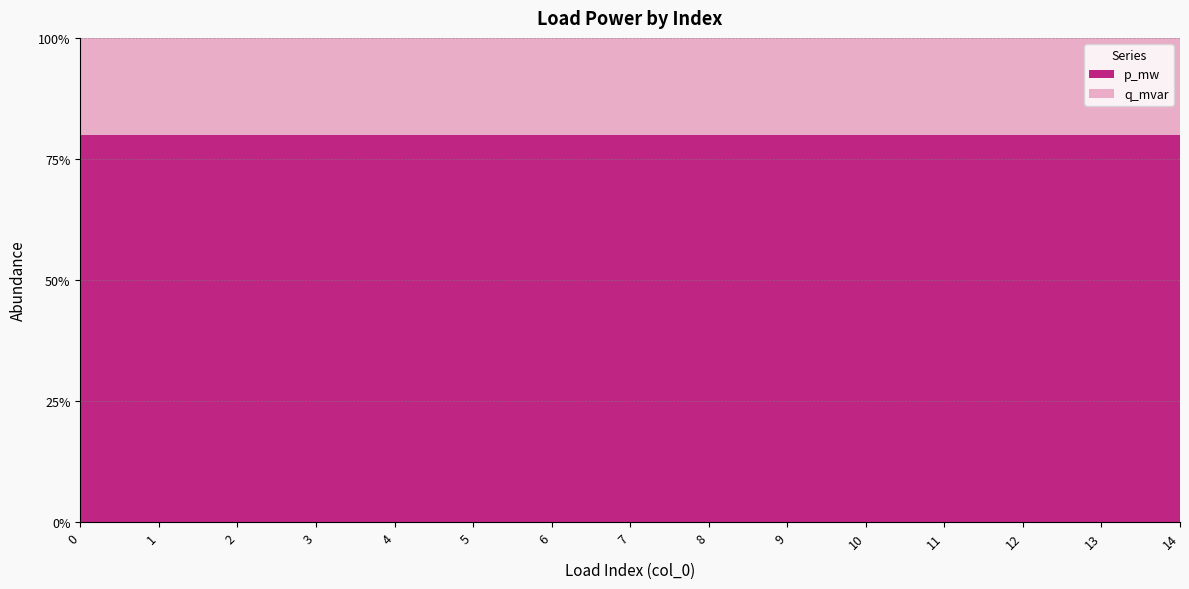

Reading left to right, transcribe all the data shown in this chart.

p_mw: 0=0.0	1=0.0	2=0.1	3=0.0	4=0.0	5=0.0	6=0.0	7=0.0	8=0.0	9=0.1	10=0.0	11=0.1	12=0.0	13=0.0	14=0.0
q_mvar: 0=0.0	1=0.0	2=0.0	3=0.0	4=0.0	5=0.0	6=0.0	7=0.0	8=0.0	9=0.0	10=0.0	11=0.0	12=0.0	13=0.0	14=0.0